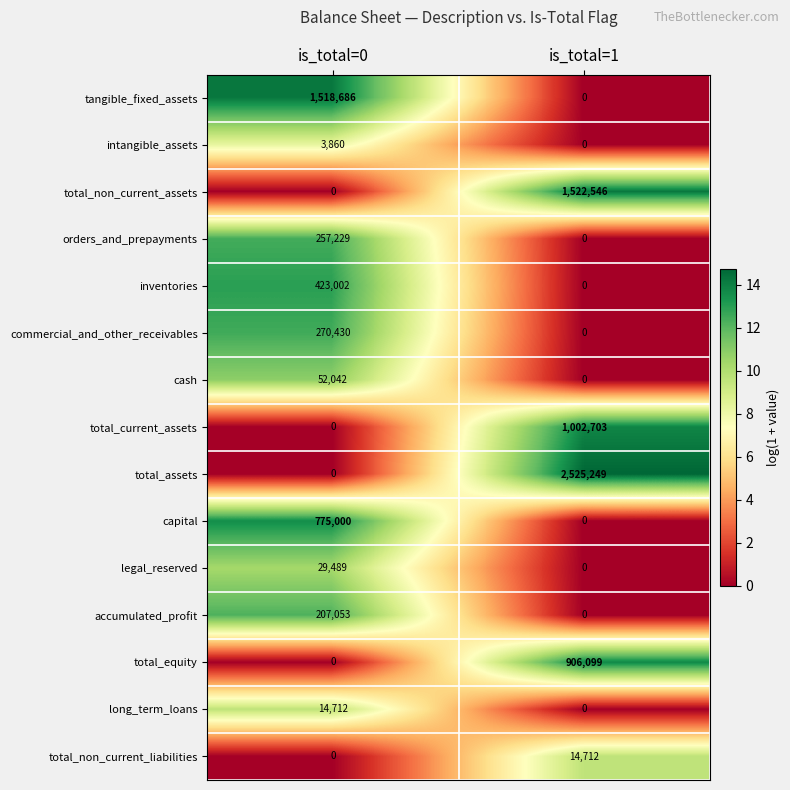

What is the maximum value for intangible_assets?

3860